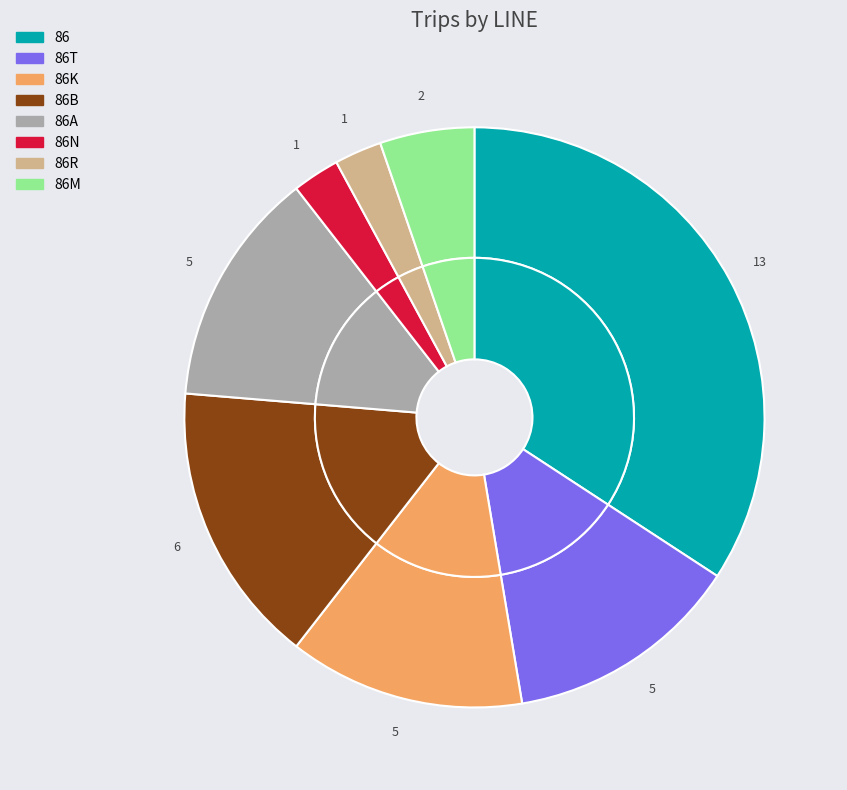

Is 86R the majority of the pie?

No